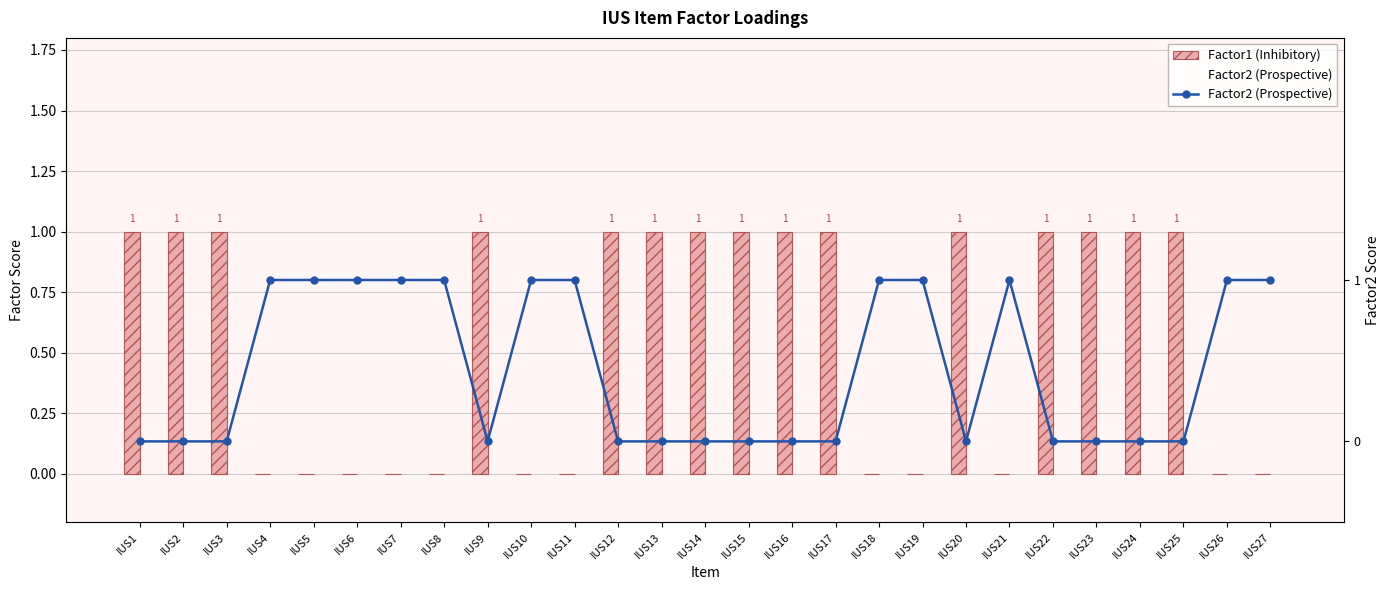

At how many categories does at least one series exceed 0?

27